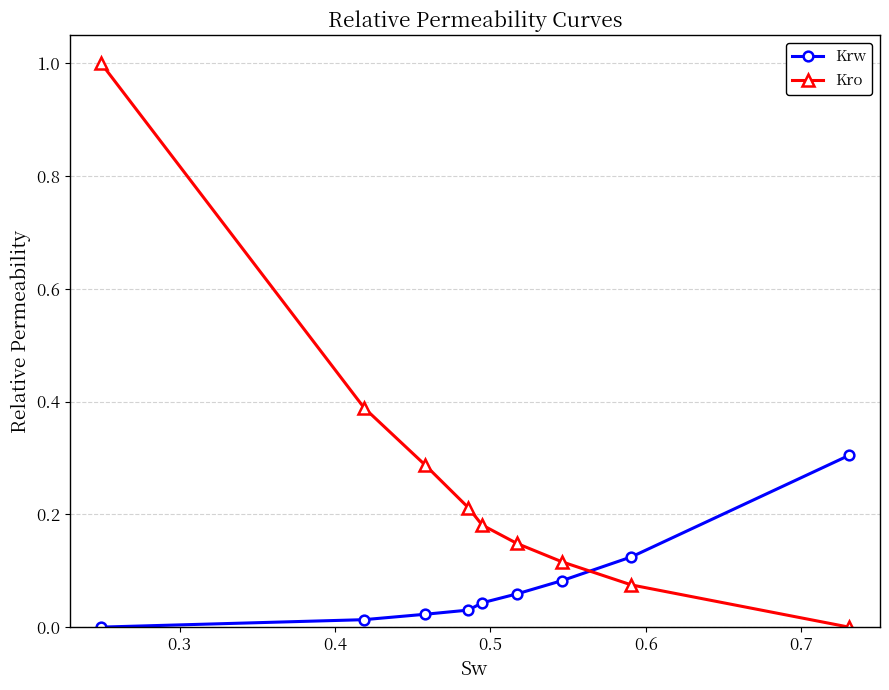

What is the maximum value shown in the chart?

1.0